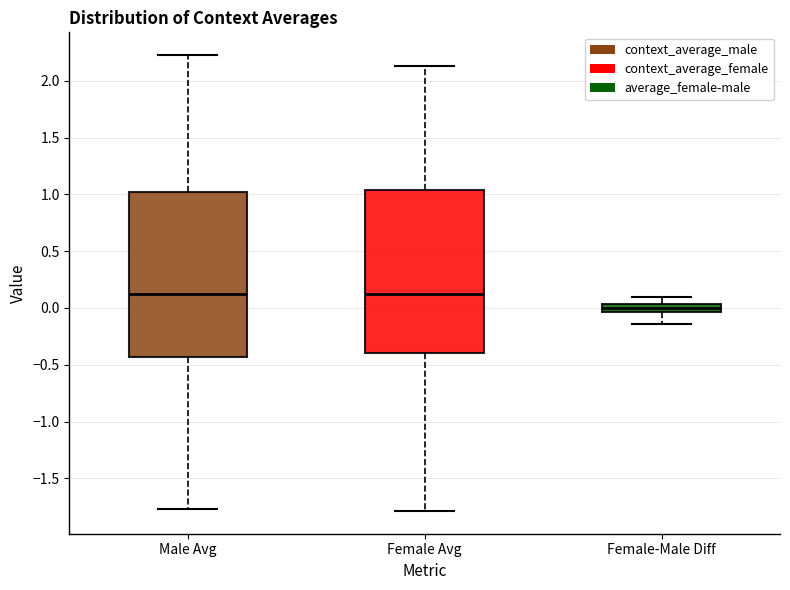

Where does the lower whisker of the box for Male Avg end on the y-axis? The values are not printed on the chart, so give them approximately, as read against the axis.

-1.75